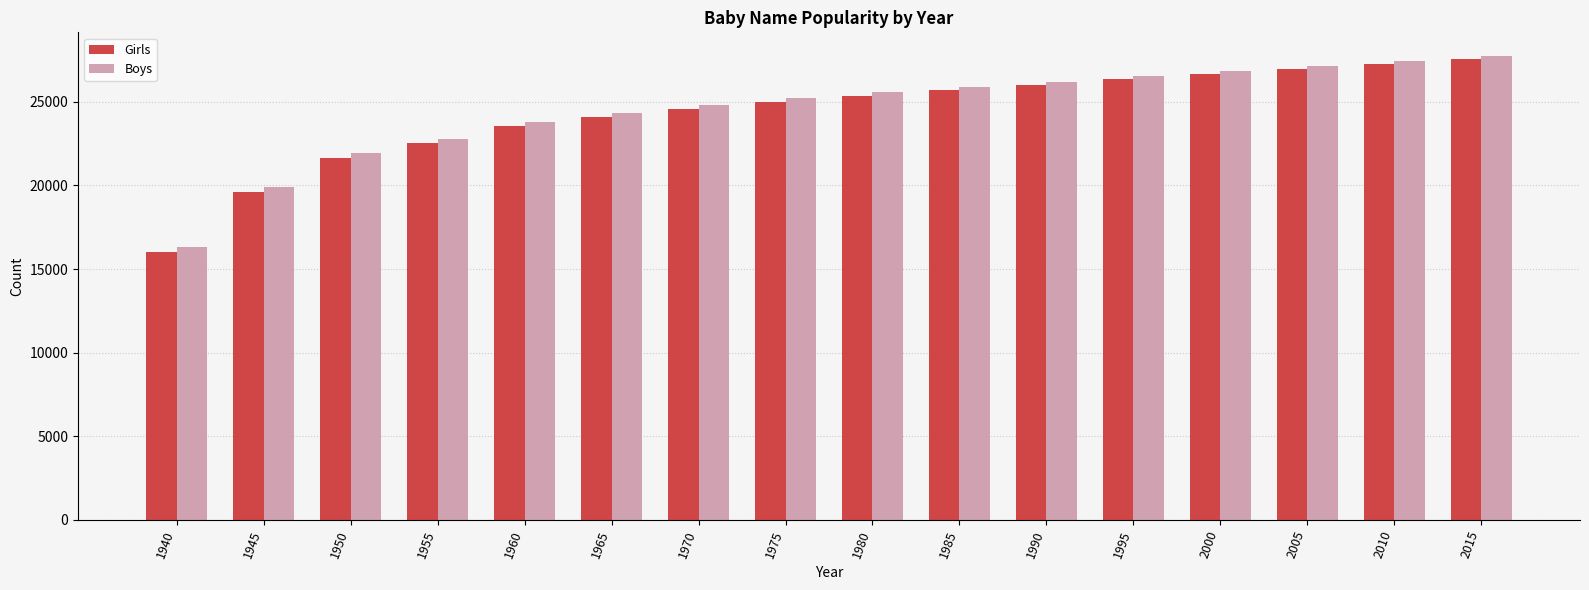

What is the difference between the maximum and minimum values in the Boys series?

11435